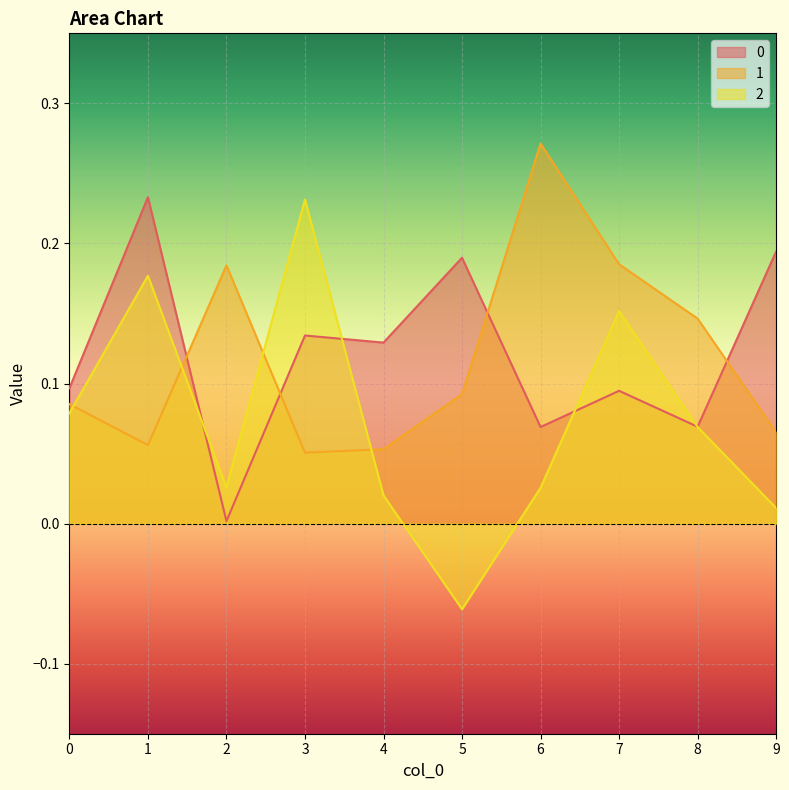

How many lines are shown in the chart?

3